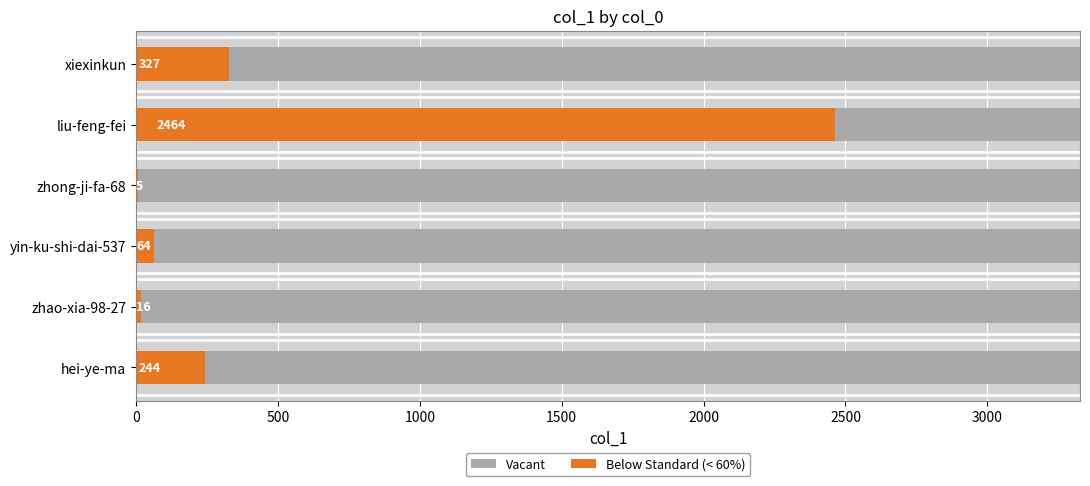

What is the greatest value displayed?

2464